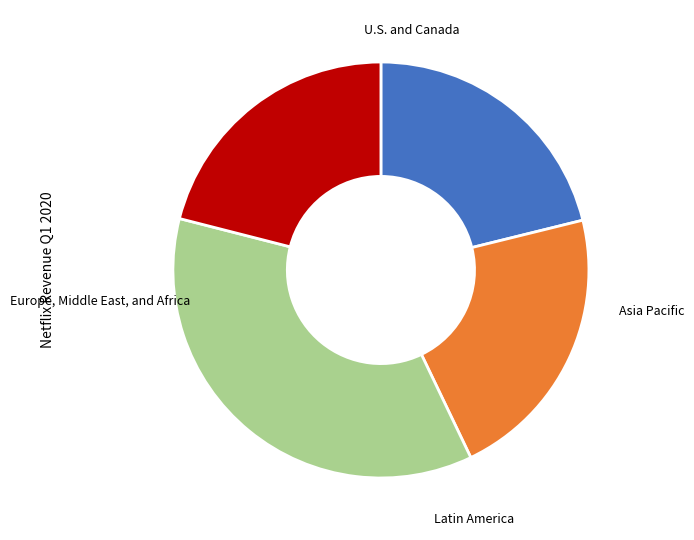

Does any single category account for the majority?

No